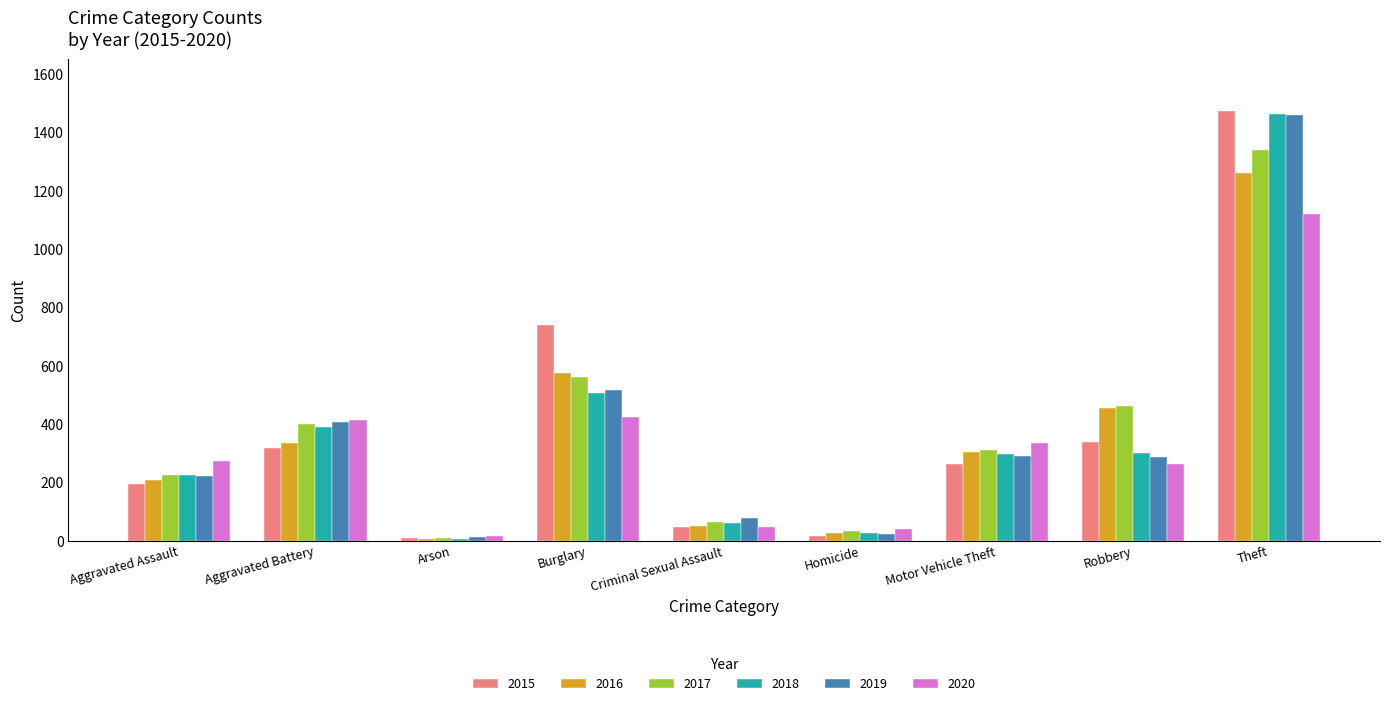

Which category has the highest value across all series?

Theft